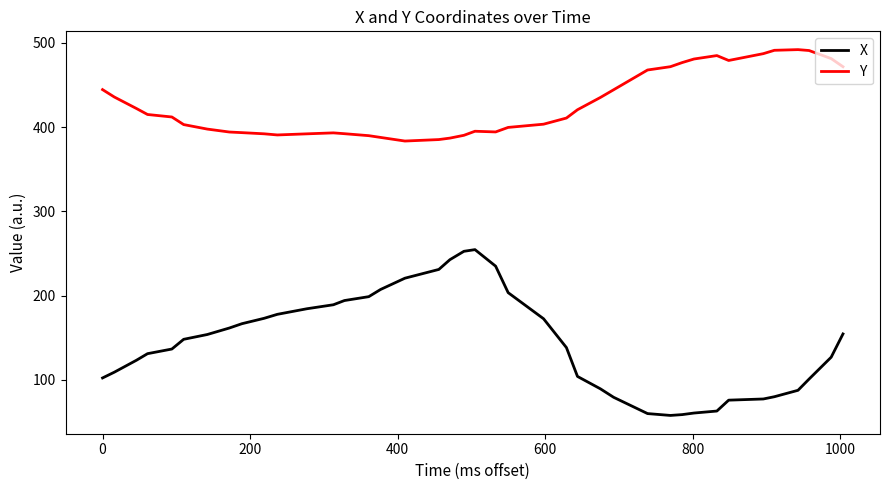

What is the difference between the maximum and minimum values in the X series?

196.8